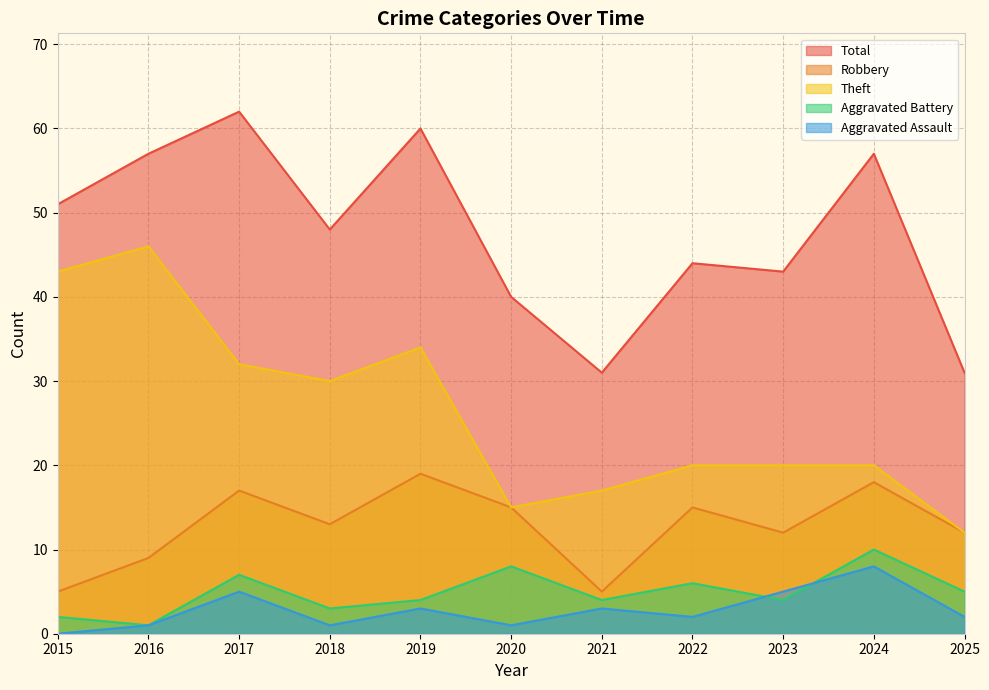

How many values in the Aggravated Battery series are below 4?

3